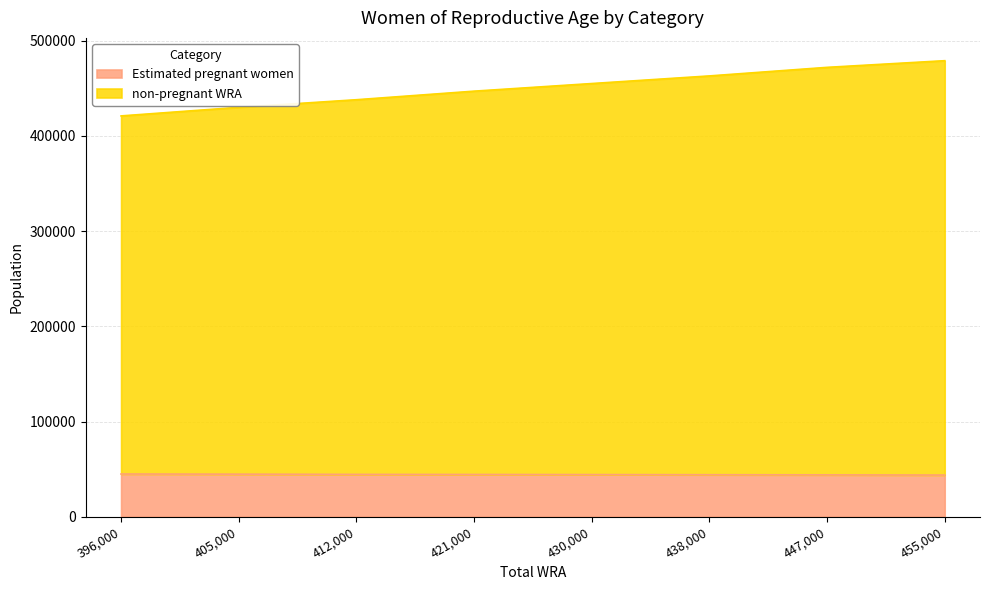

What is the difference between the second highest and second lowest values in the Estimated pregnant women series?

708.1